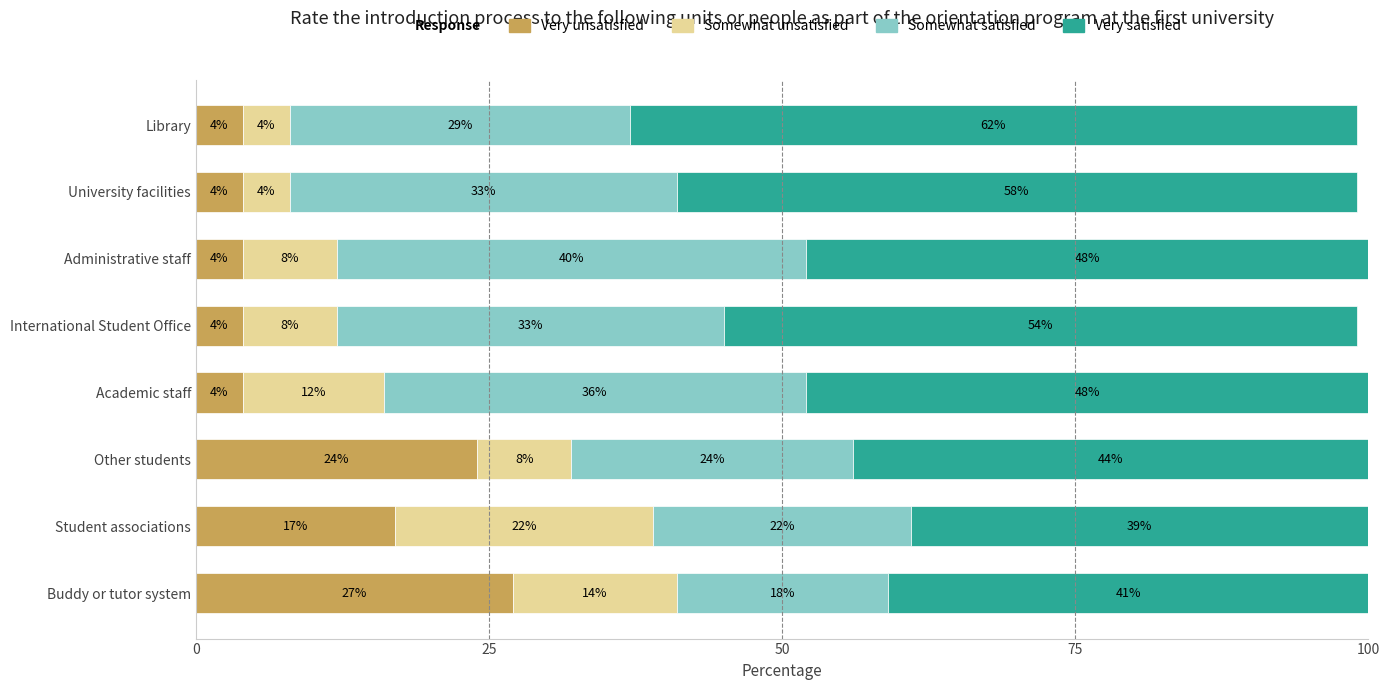

How many values in the Very unsatisfied series exceed 4?

3